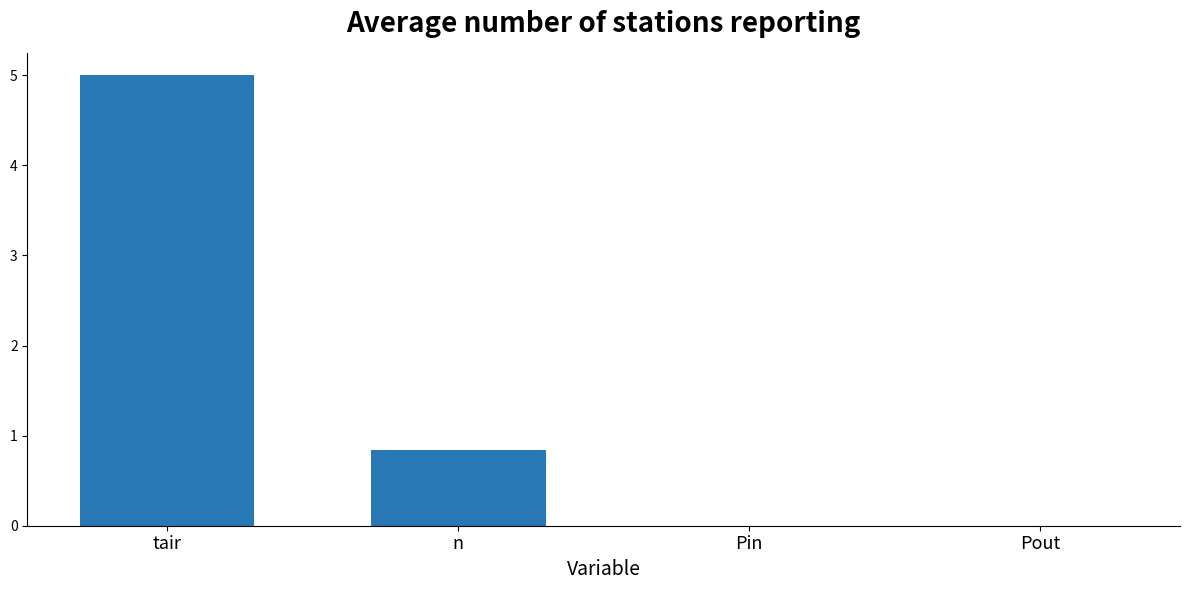

What is the greatest value displayed?

5.0